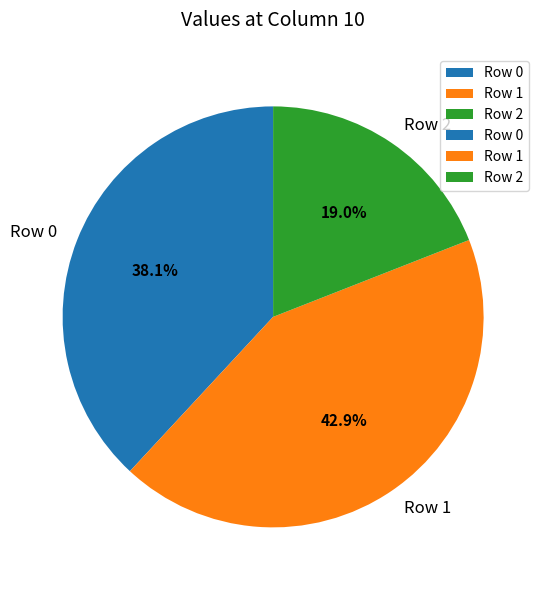

Is the sum of Row 1 and Row 2 greater than half?

Yes